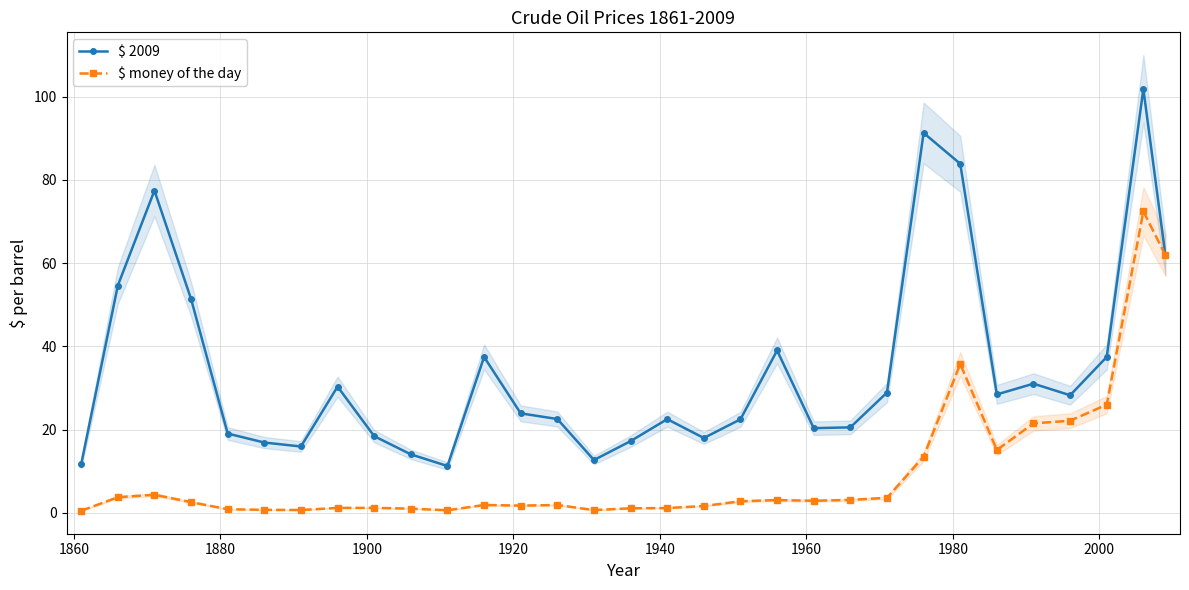

What is the value of the $ 2009 point at the 20th from the left?

39.0